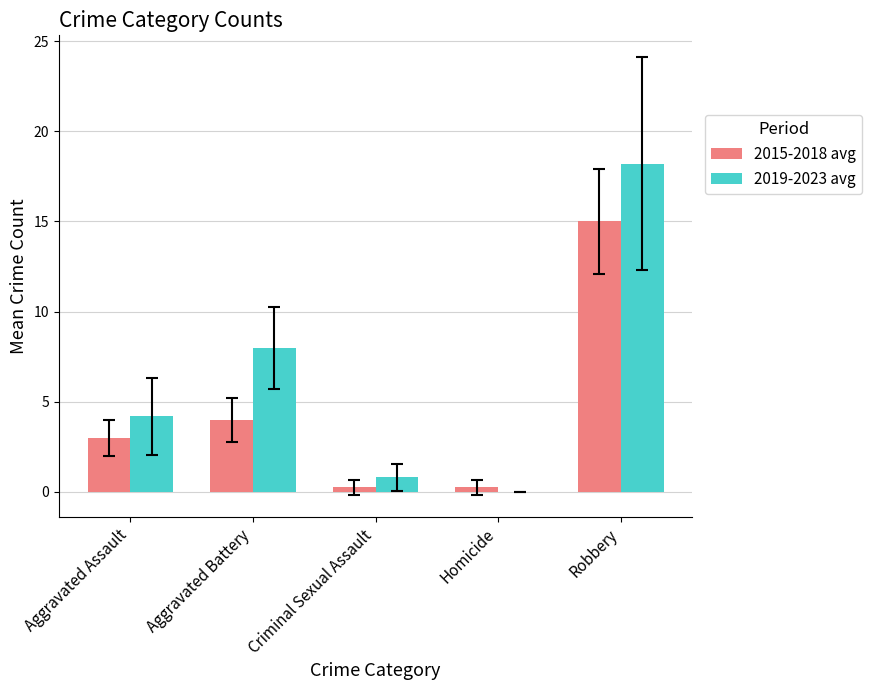

Which series changed the most between Aggravated Battery and Criminal Sexual Assault?

2019-2023 avg